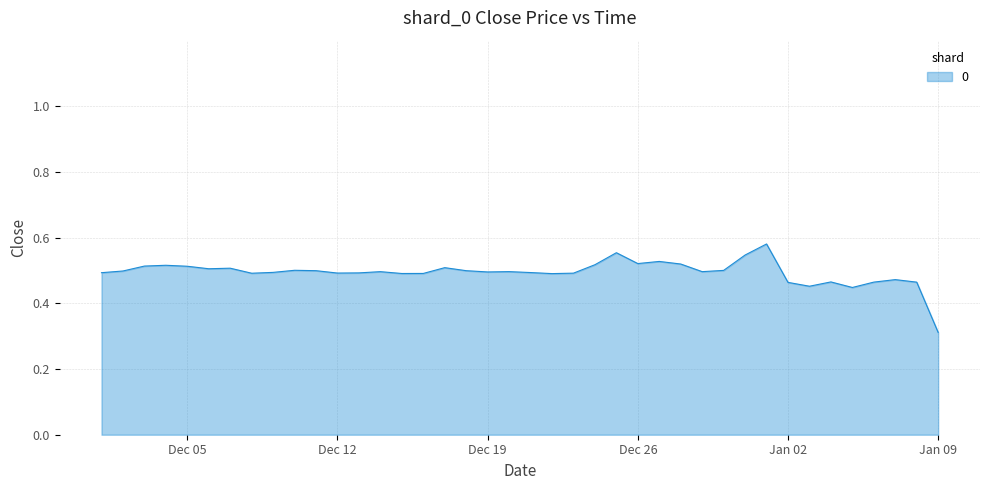

Does the chart have visible grid lines?

Yes